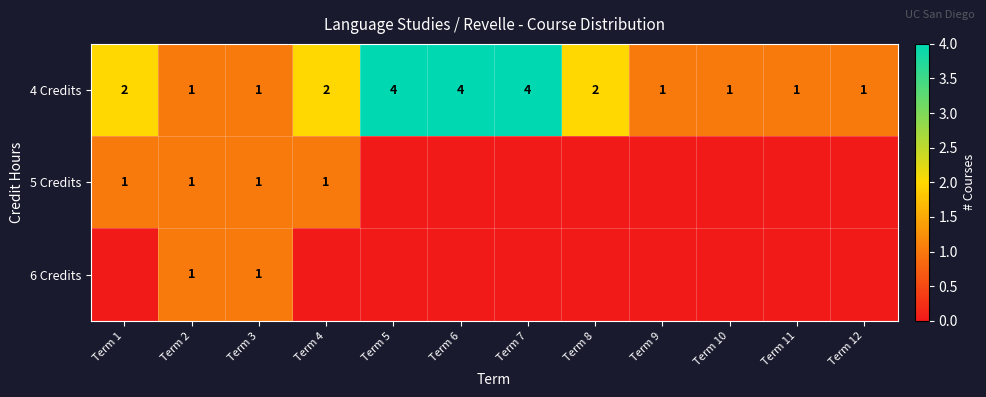

The value of 4 Credits at Term 6 is 4. True or false?

True